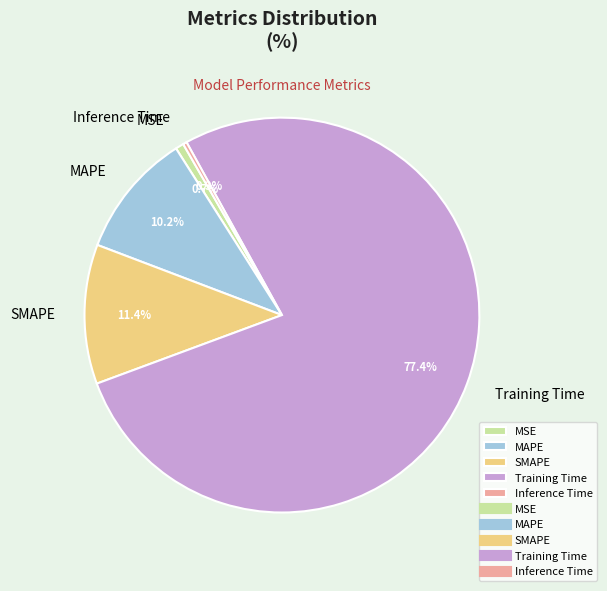

Between SMAPE and Inference Time, which is larger?

SMAPE